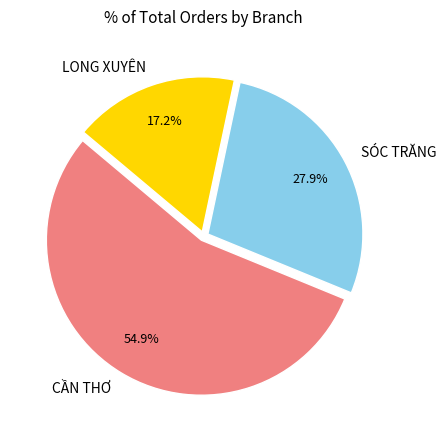

Count the number of slices in the pie.

3